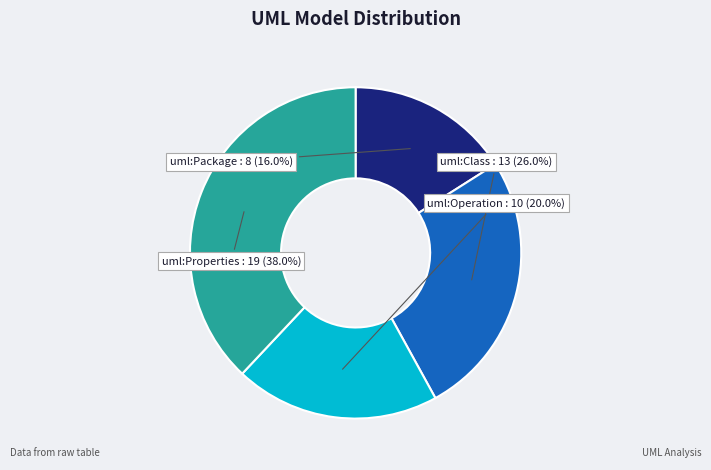

To the nearest percent, what portion does uml:Package represent?

16%